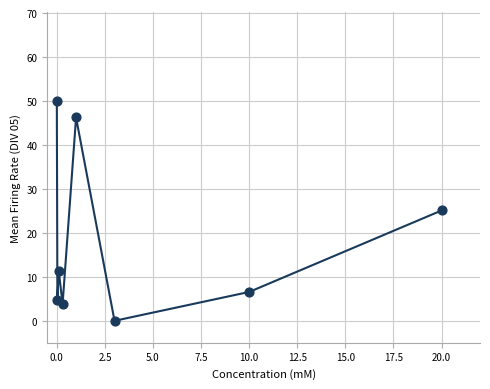

What is the average value?

18.5